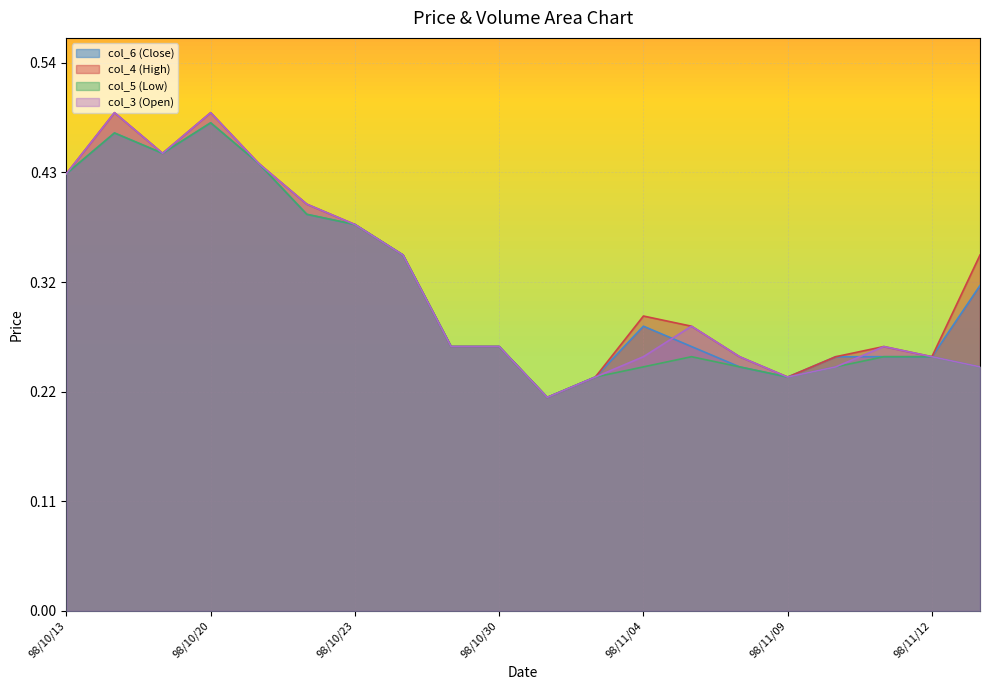

How many data points does each series have?

20